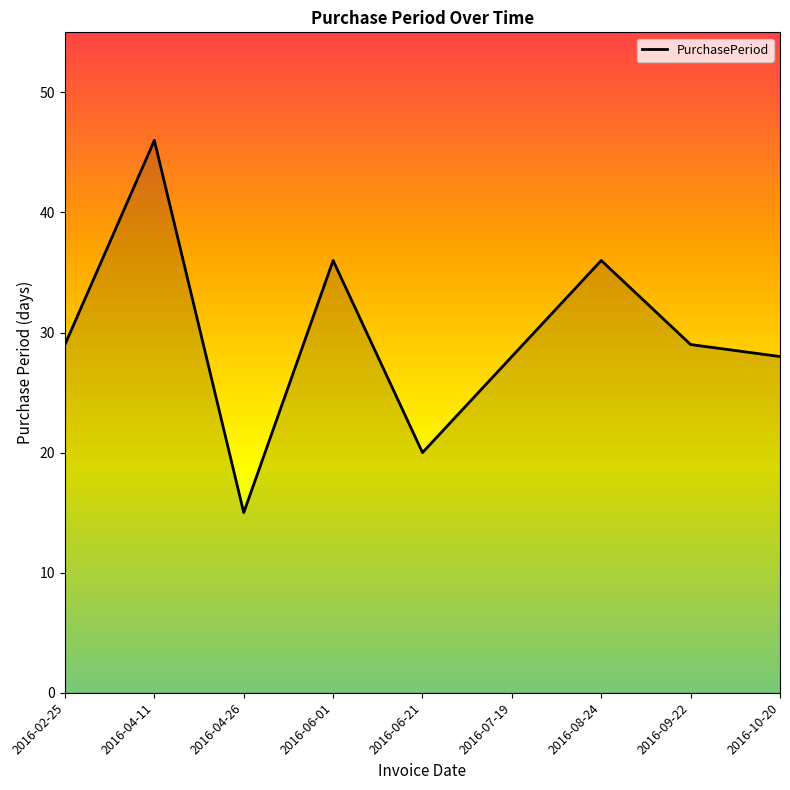

True or false: the data shows 13 at 2016-10-20.

False